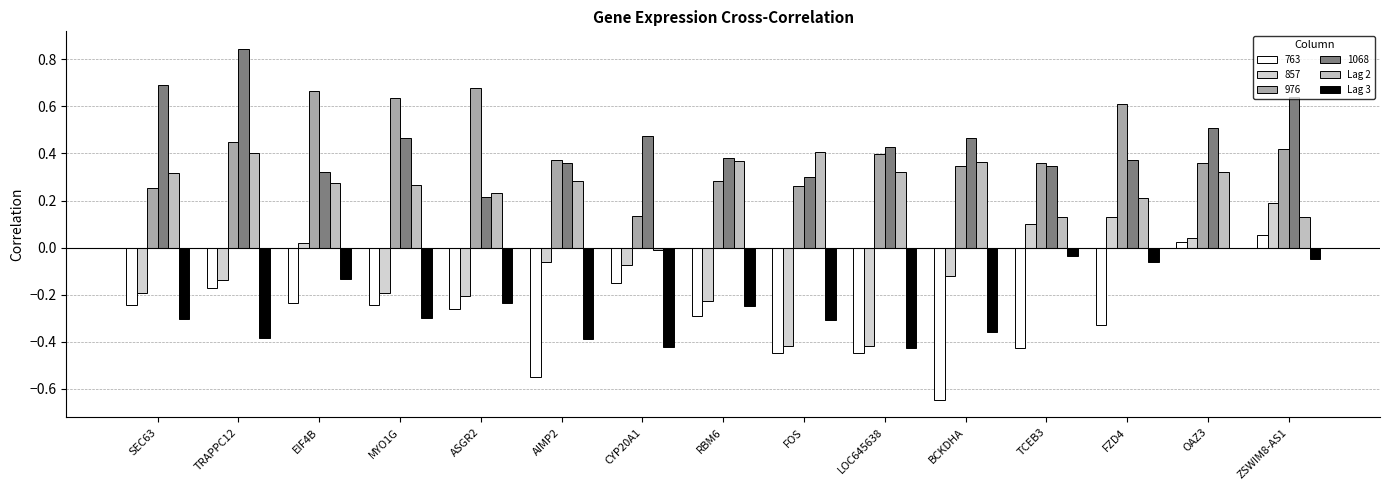

Is the value of Lag 2 at FZD4 greater than the value of Lag 3 at ASGR2?

Yes